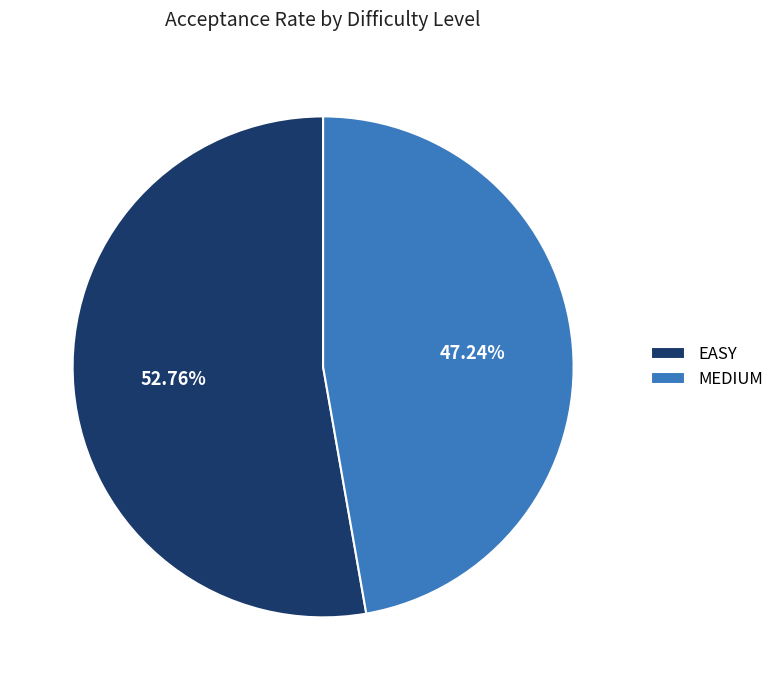

Which slice represents more than half of the pie?

EASY